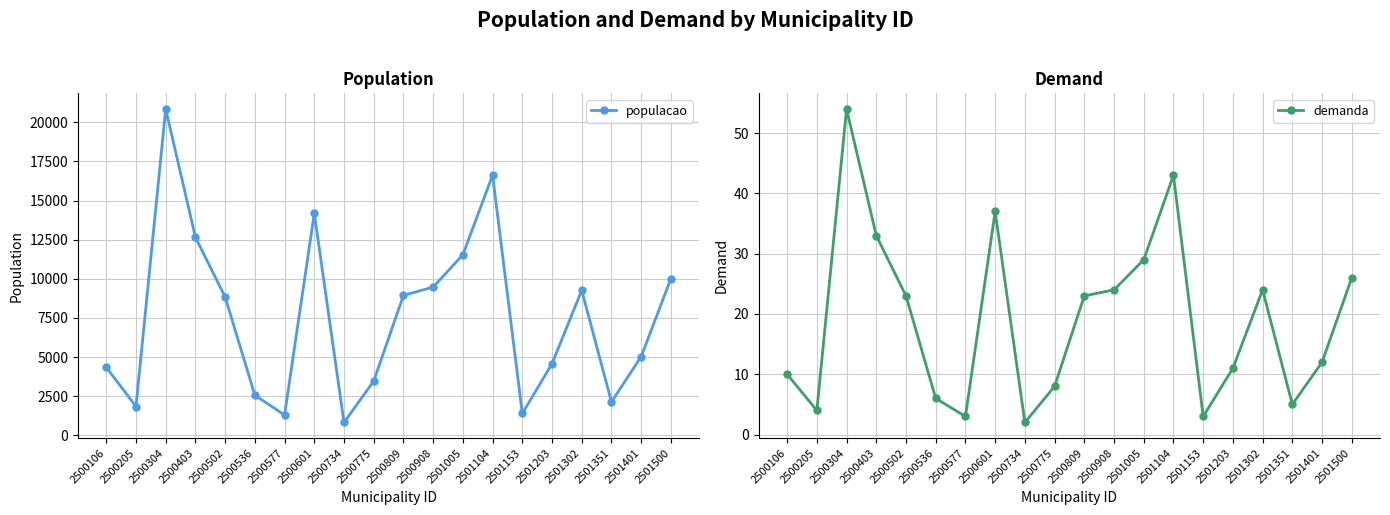

Rank the series at 2500775 from lowest to highest value.

demanda, populacao